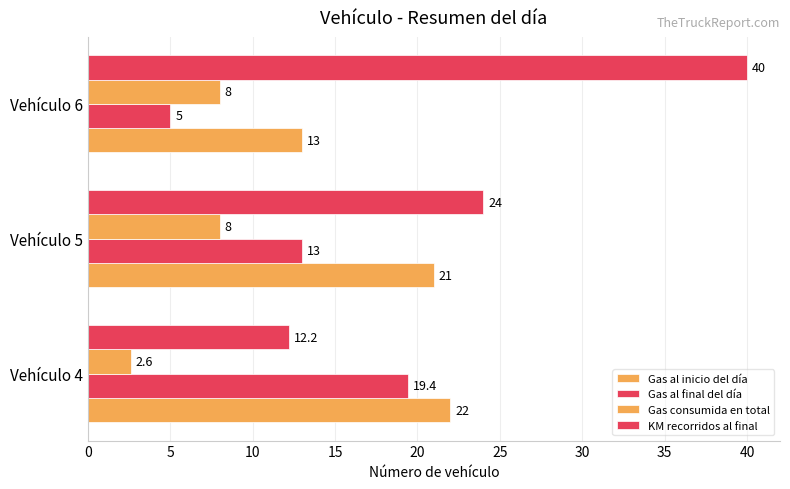

What is the minimum value for Gas consumida en total?

2.6